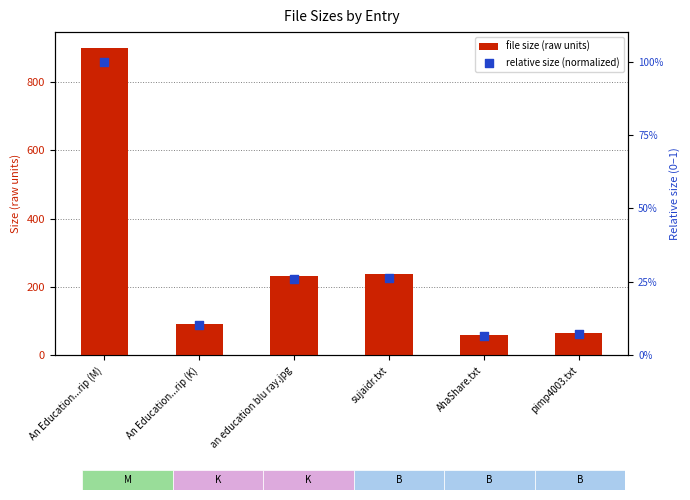

What are all the series names shown in the legend?

file size (raw units), relative size (normalized)